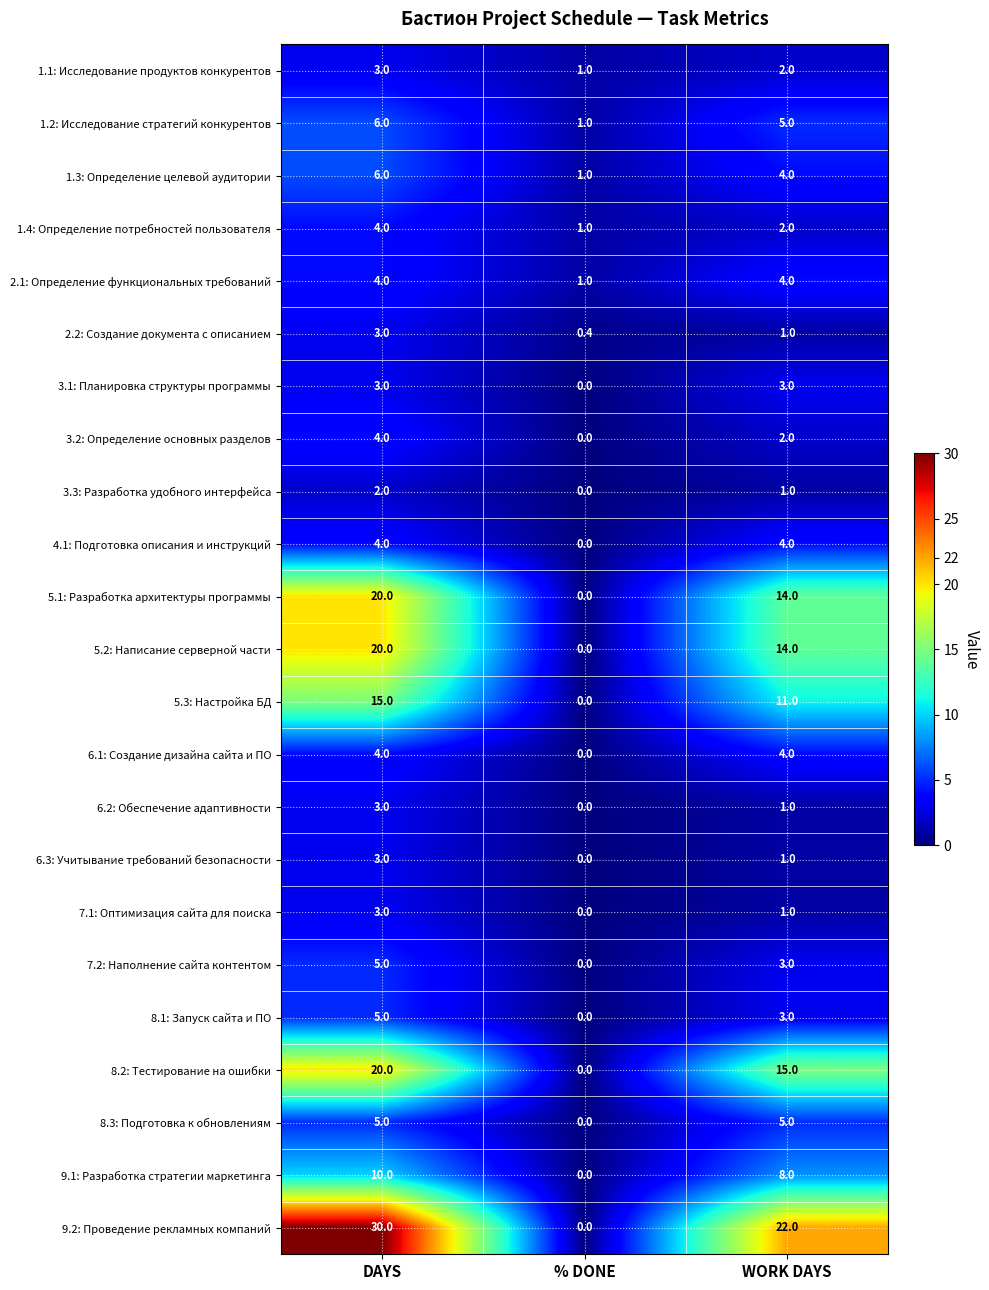

The 3.1: Планировка структуры программы series shows 0.7 at DAYS. True or false?

False